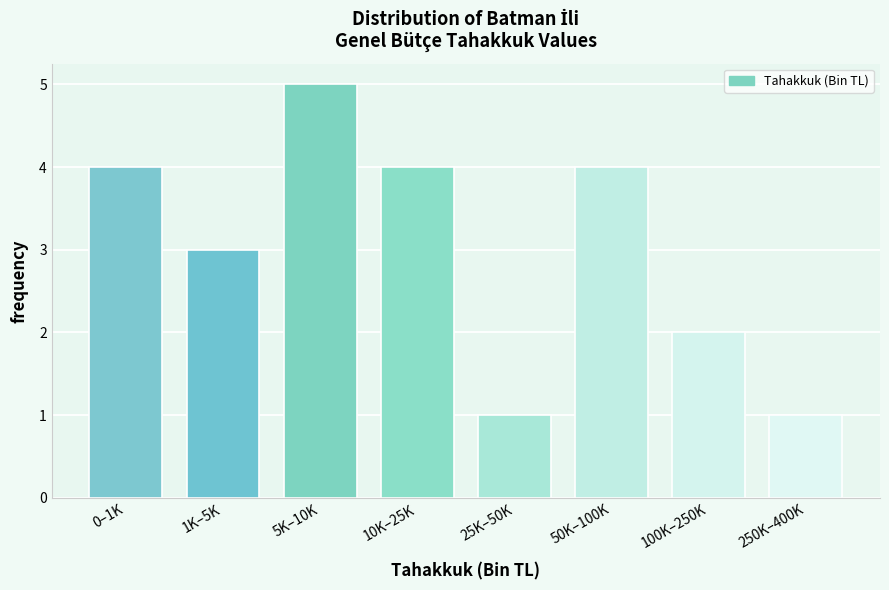

Reading left to right, what are all the values shown in this chart?

0–1K=4	1K–5K=3	5K–10K=5	10K–25K=4	25K–50K=1	50K–100K=4	100K–250K=2	250K–400K=1